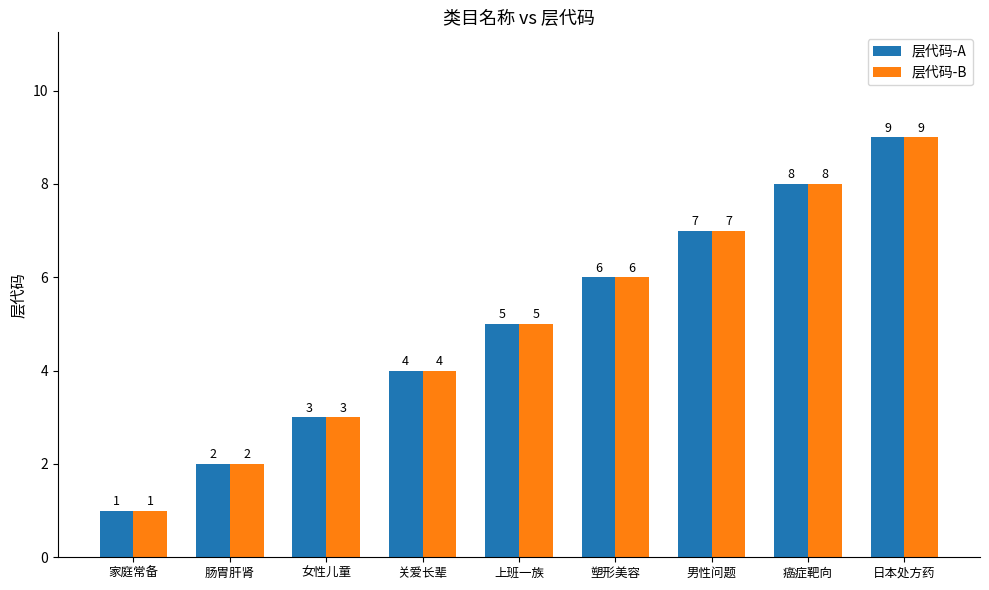

How many series are shown in this chart?

2